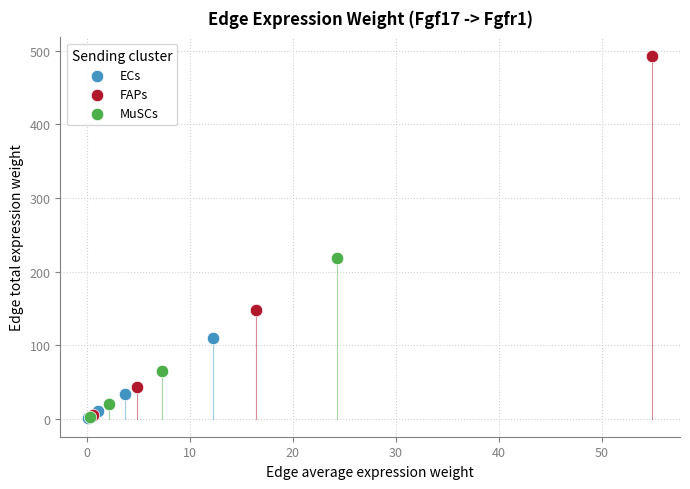

Which series contains the highest Y value?

FAPs